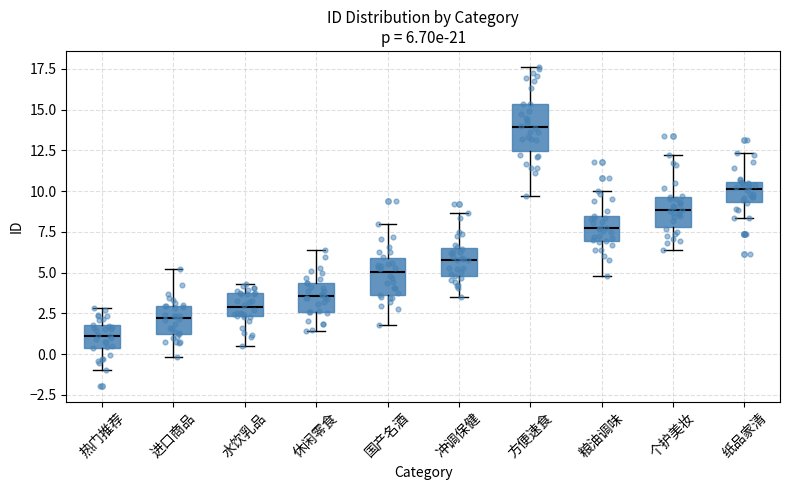

Which box's median line is the highest?

方便速食